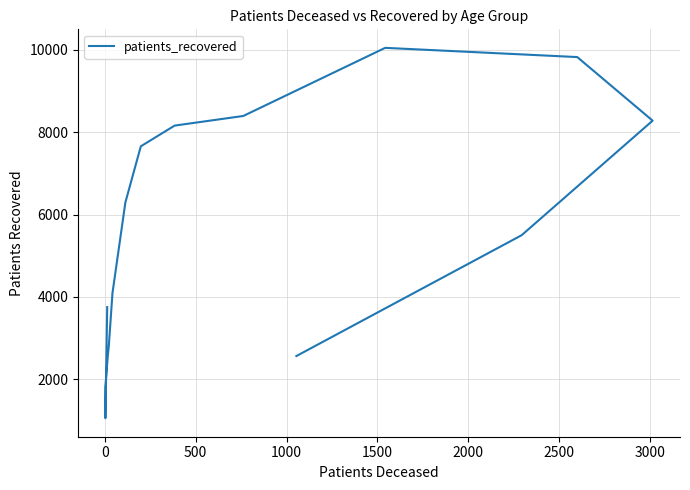

Count the number of data series in this chart.

1